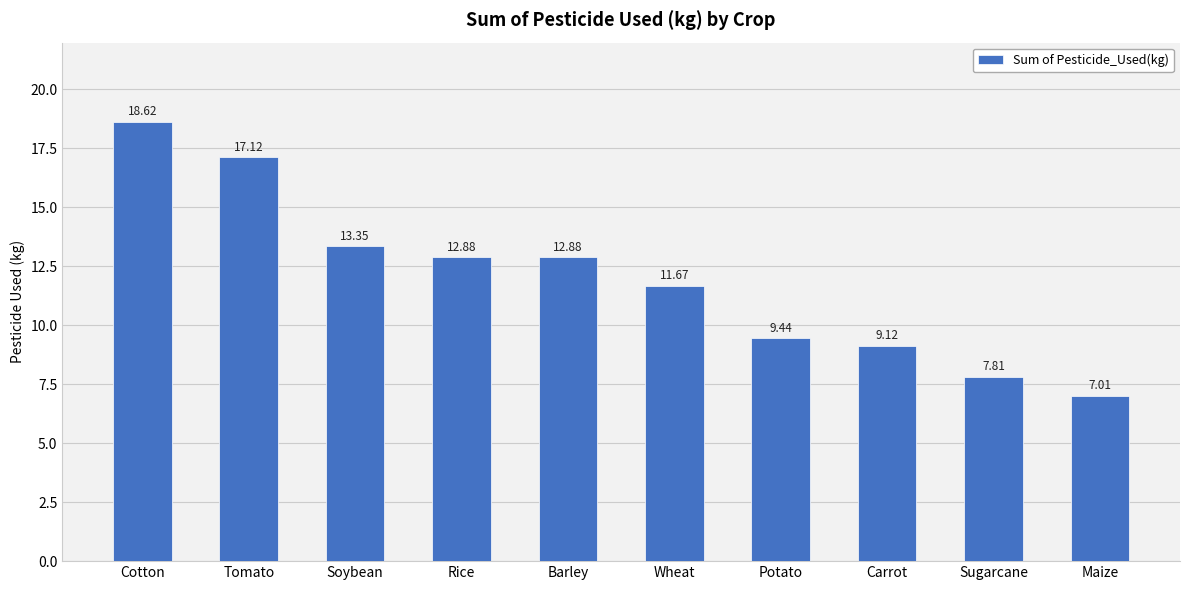

What is the label of the 7th bar from the right?

Rice